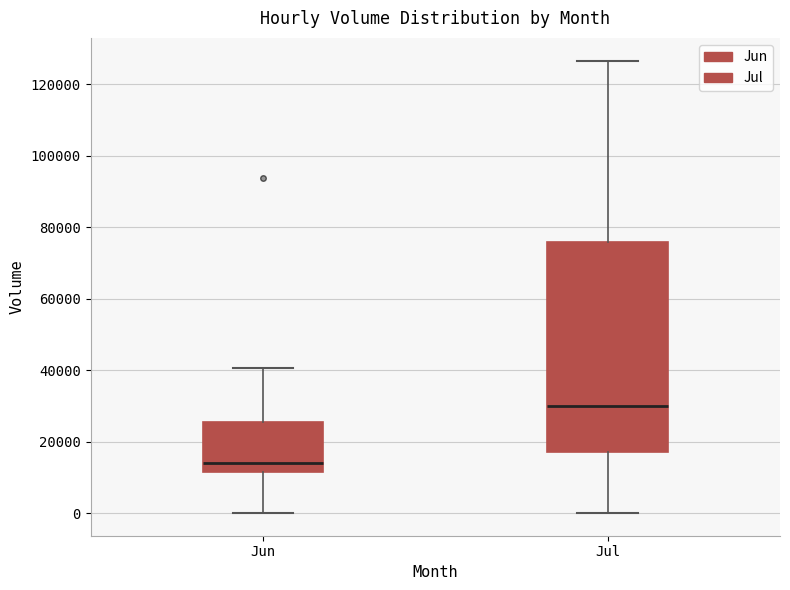

Reading left to right, transcribe this box plot: for each box, give where its median line is, the range the box spans, and where its two whiskers end, as read against the y-axis. The values are not printed on the chart, so give them approximately, as read against the axis.

Jun: median 14000, box 12000 to 26000, whiskers 0 to 40000
Jul: median 30000, box 18000 to 76000, whiskers 0 to 126000